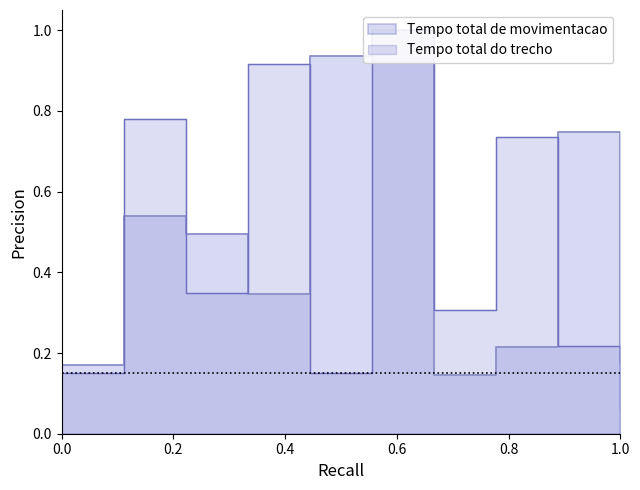

The Tempo total do trecho series shows 0.1 at 5. True or false?

True